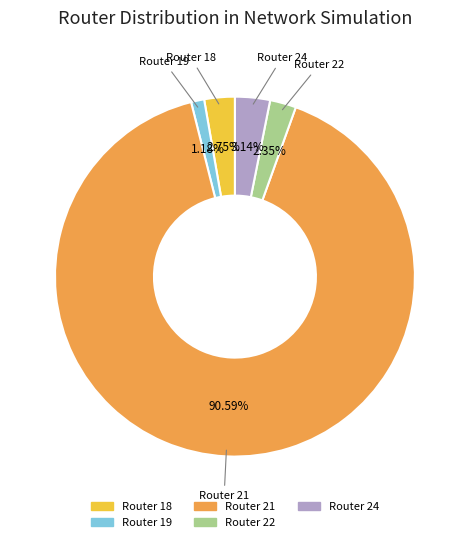

Is there a majority slice in this chart?

Yes